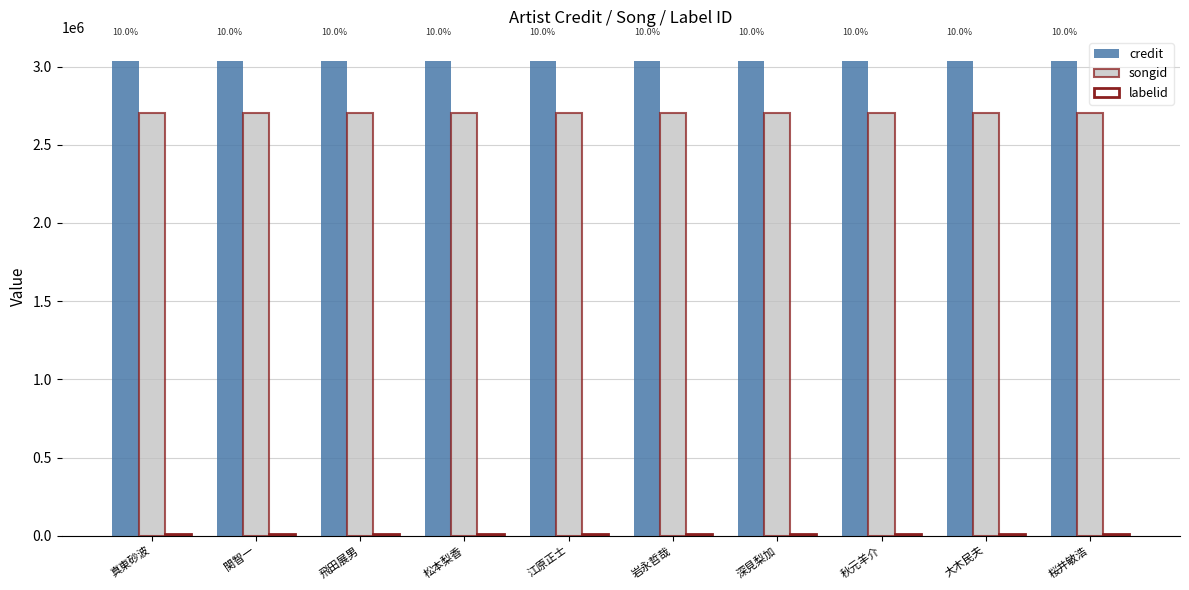

What is the maximum value shown in the chart?

3037515